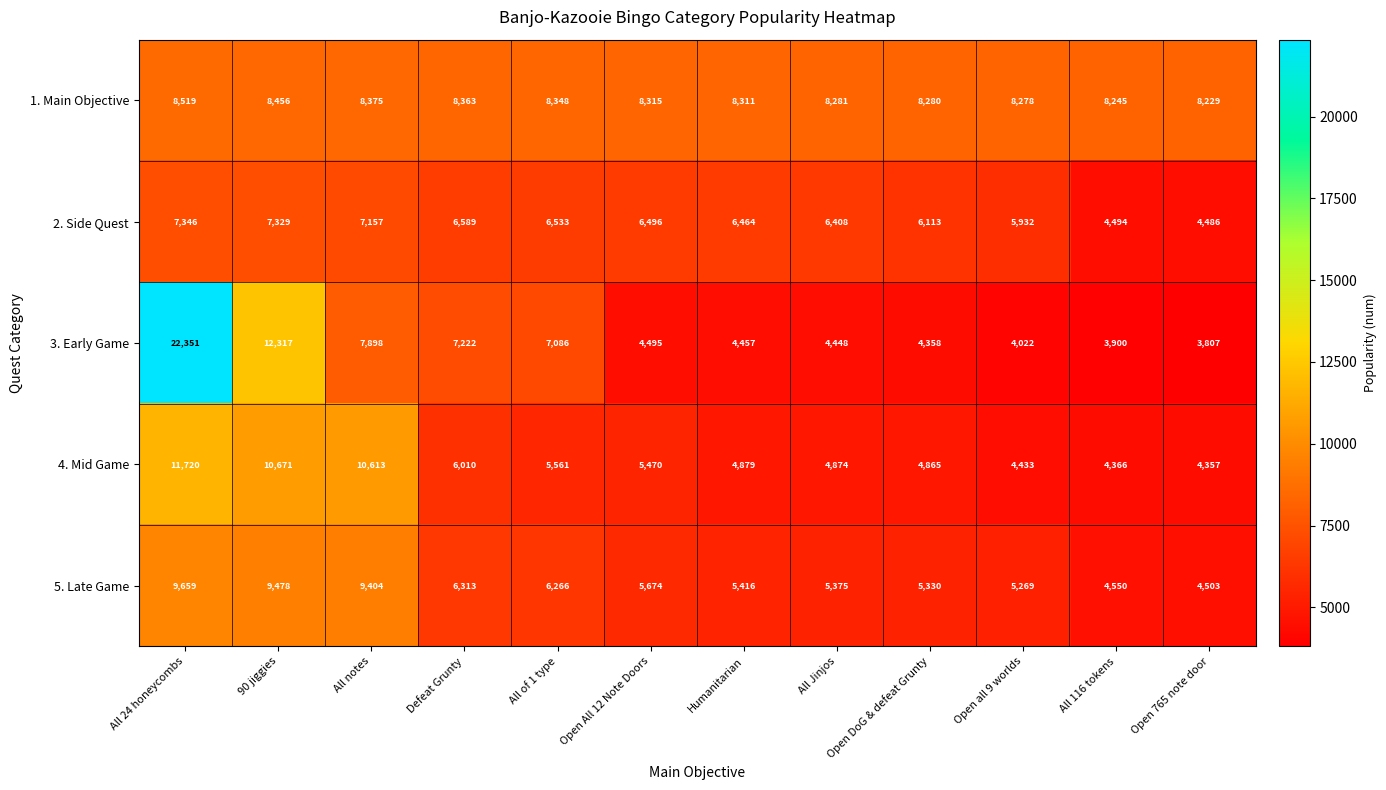

What is the greatest value displayed?

22351